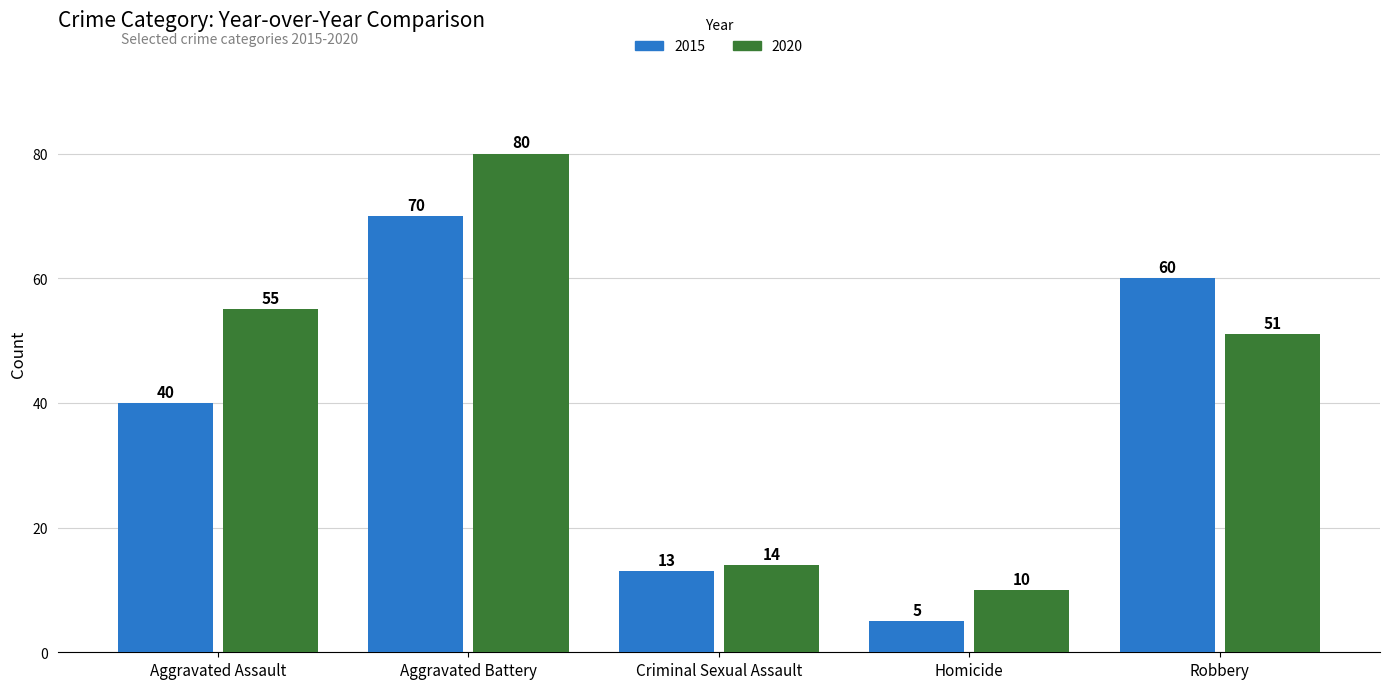

Is it true that 2015 equals 70 at Aggravated Battery?

True